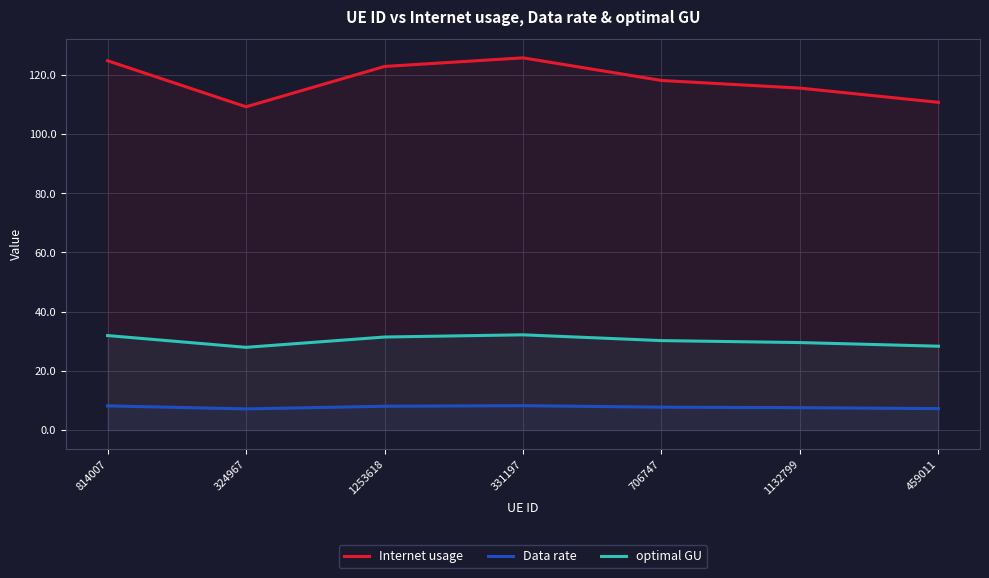

Rank the categories by optimal GU value from lowest to highest.

324967, 459011, 1132799, 706747, 1253618, 814007, 331197